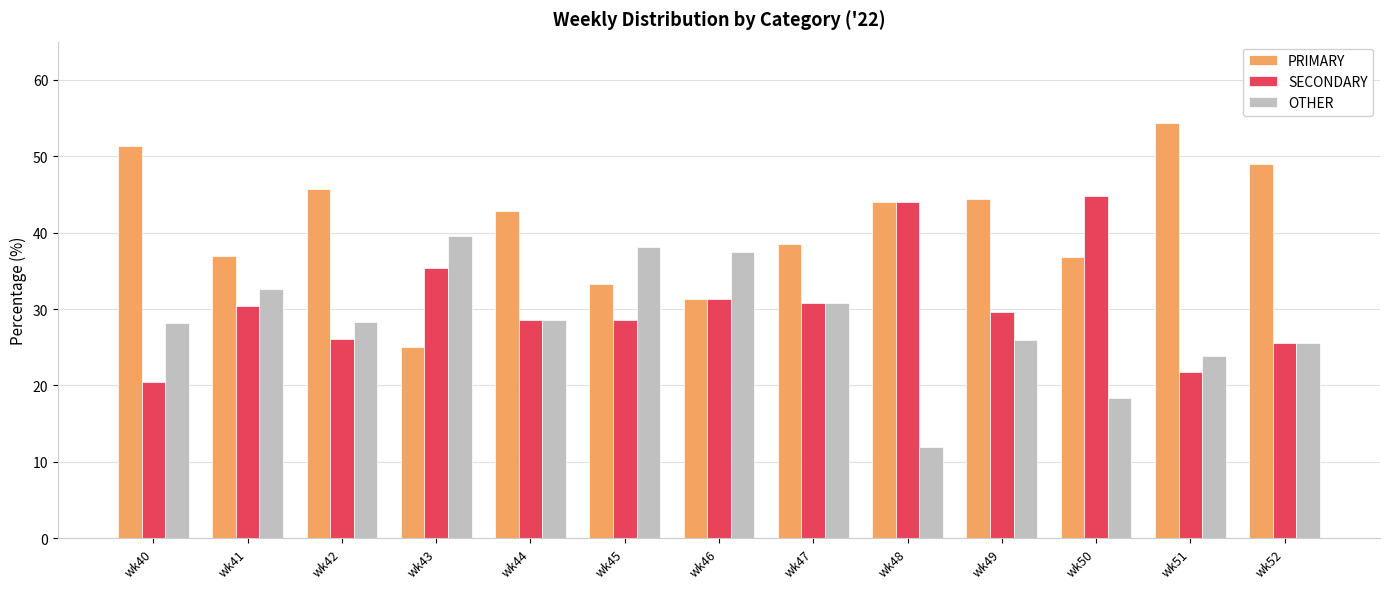

How many series are shown in this chart?

3